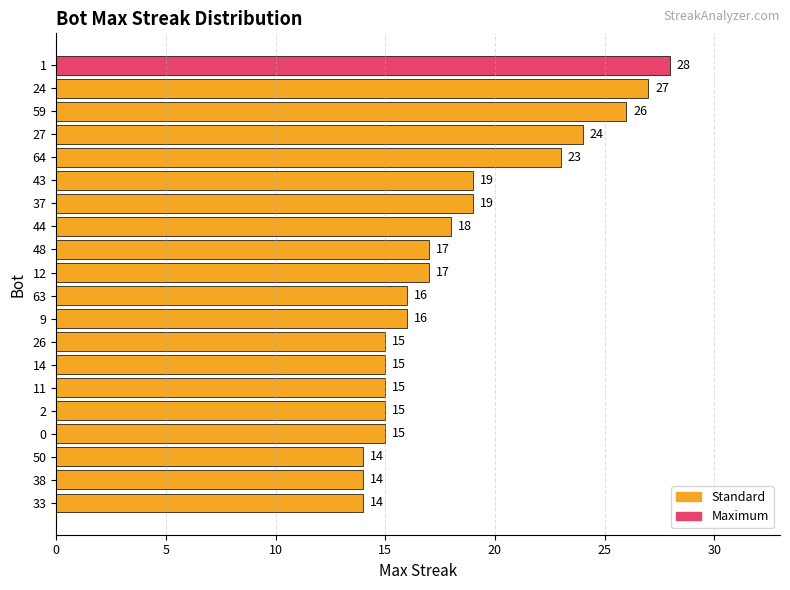

Between 12 and 37, which is larger?

37